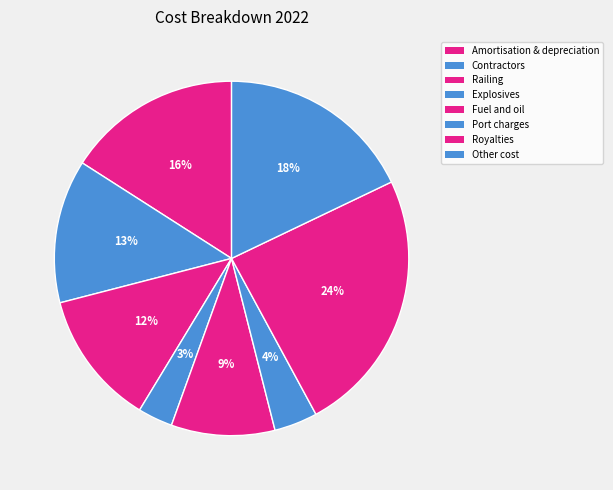

To the nearest percent, what is the difference between the largest and smallest slice percentages?

21%